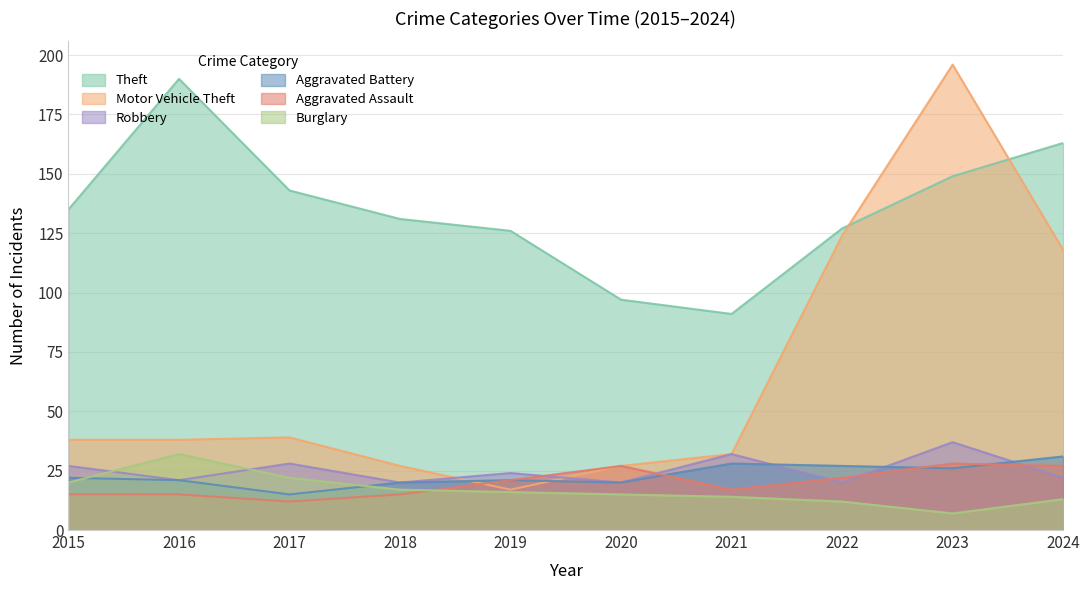

Reading right to left, list all the values displayed in this chart.

Theft: 2024=163	2023=149	2022=127	2021=91	2020=97	2019=126	2018=131	2017=143	2016=190	2015=135
Motor Vehicle Theft: 2024=118	2023=196	2022=124	2021=32	2020=27	2019=17	2018=27	2017=39	2016=38	2015=38
Robbery: 2024=22	2023=37	2022=20	2021=32	2020=20	2019=24	2018=20	2017=28	2016=21	2015=27
Aggravated Battery: 2024=31	2023=26	2022=27	2021=28	2020=20	2019=21	2018=20	2017=15	2016=21	2015=22
Aggravated Assault: 2024=27	2023=28	2022=22	2021=17	2020=27	2019=21	2018=15	2017=12	2016=15	2015=15
Burglary: 2024=13	2023=7	2022=12	2021=14	2020=15	2019=16	2018=17	2017=22	2016=32	2015=20